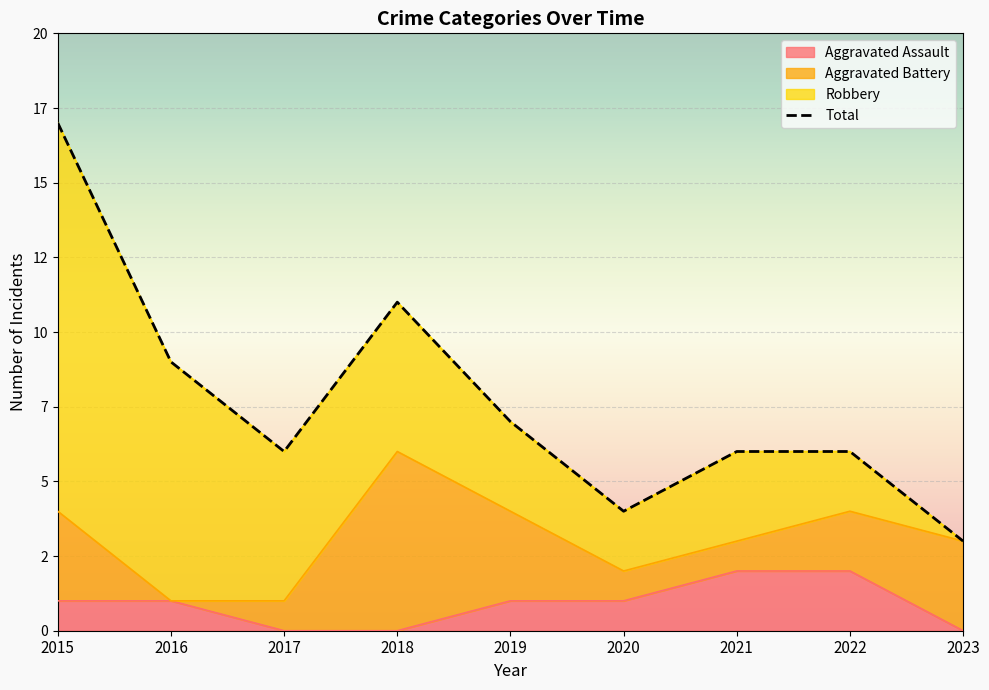

How many values in the Total series exceed 6?

4